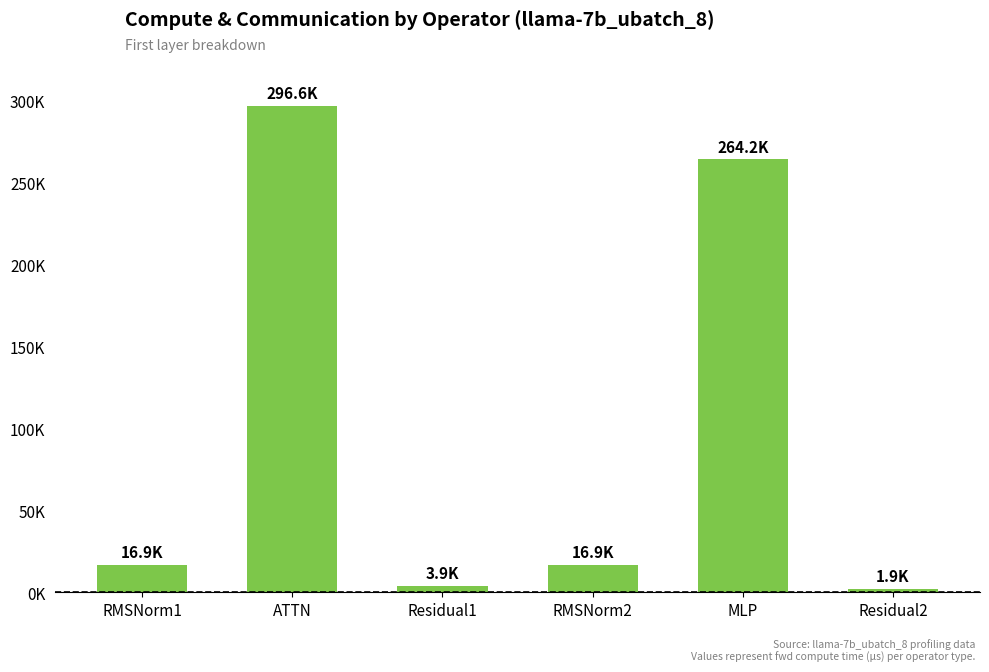

The chart shows a value of 3889.0 at Residual1. True or false?

True